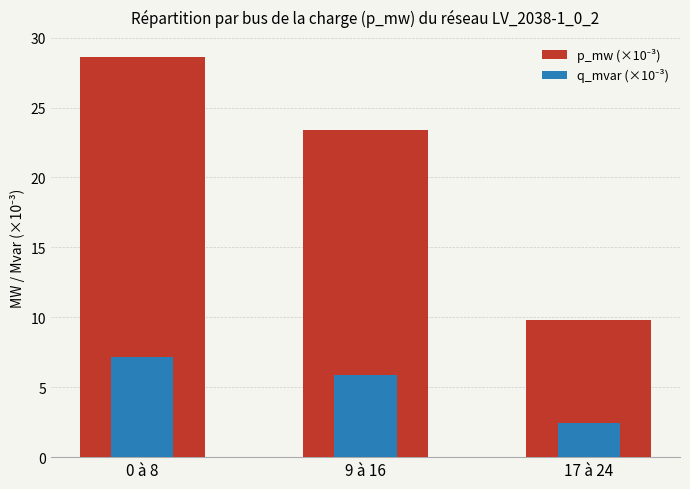

Between 9 à 16 and 17 à 24, which series saw the biggest shift?

p_mw (×10⁻³)